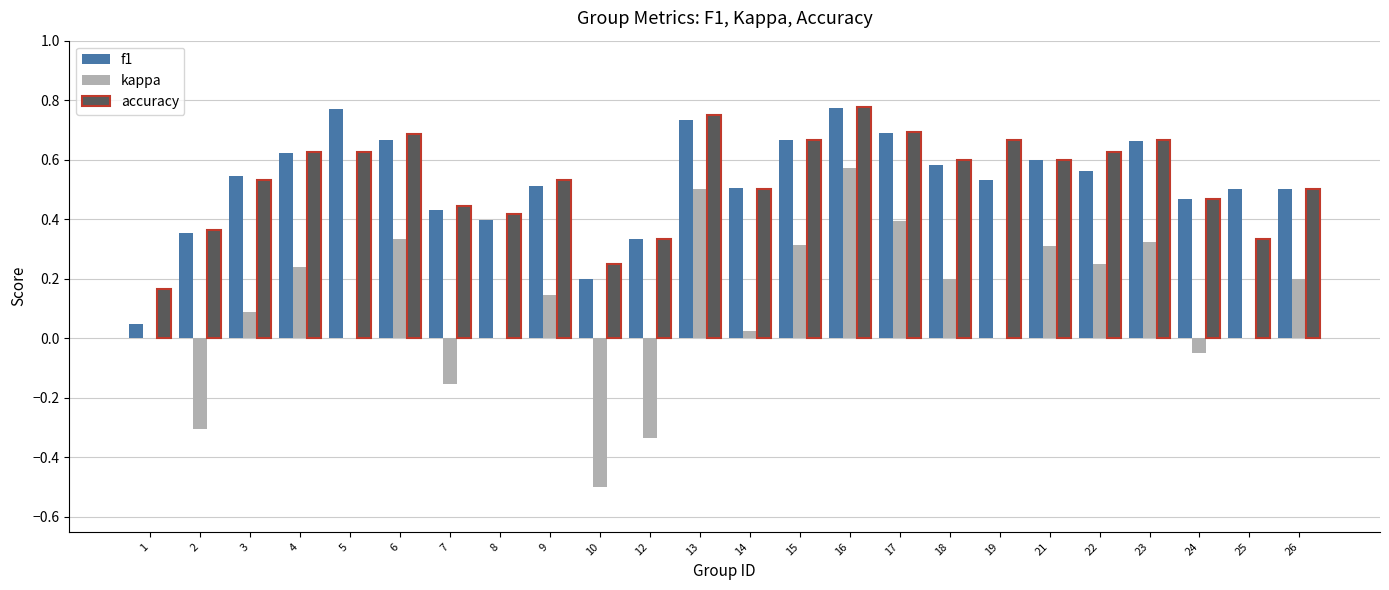

The kappa series shows 0.5 at 6. True or false?

False